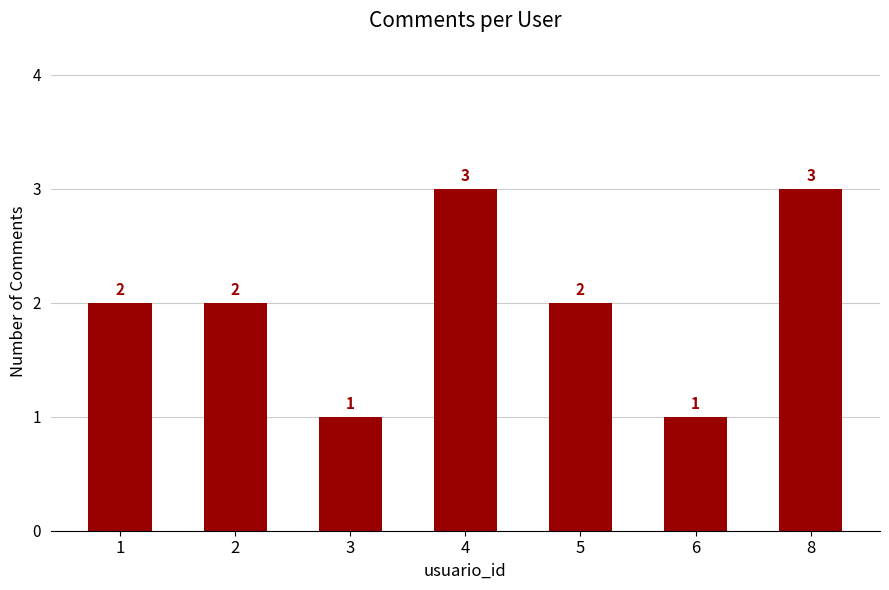

What is the average value?

2